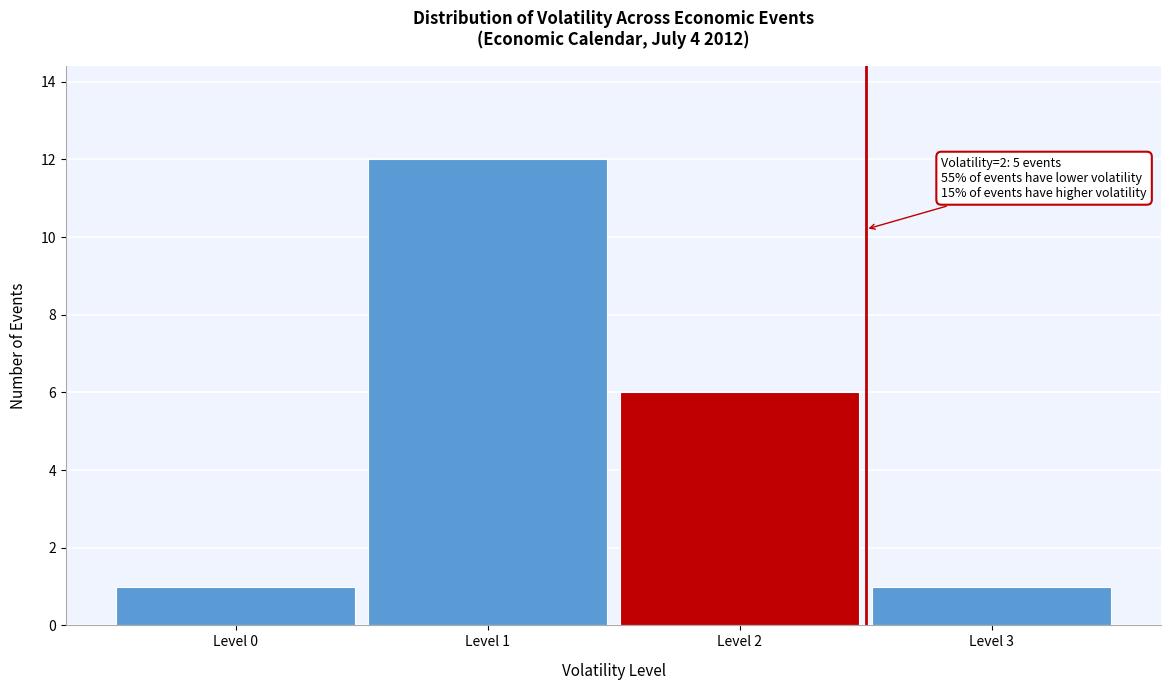

Reading right to left, extract all data points from this chart.

1	6	12	1